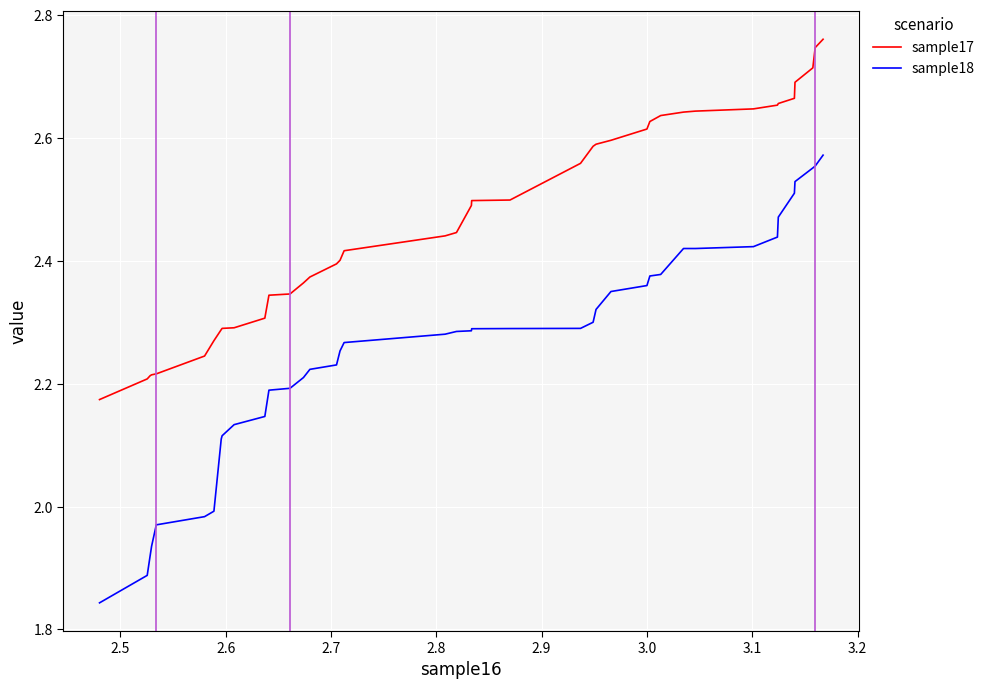

What is the sum of all sample17 values?

98.8